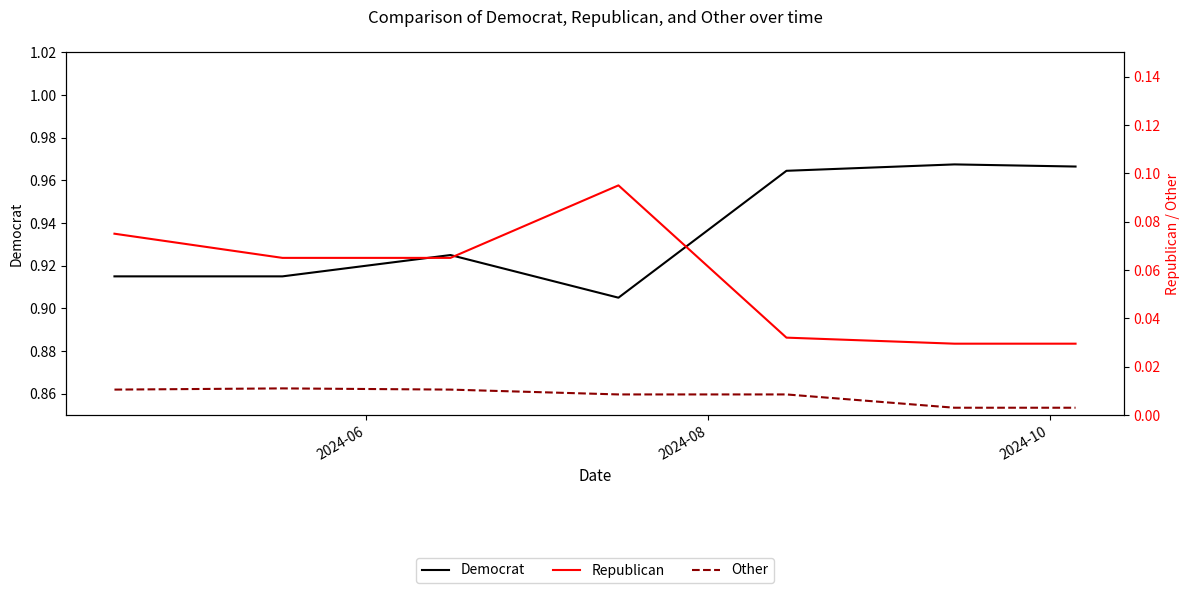

The value of Other at 6 is 0.0. True or false?

False